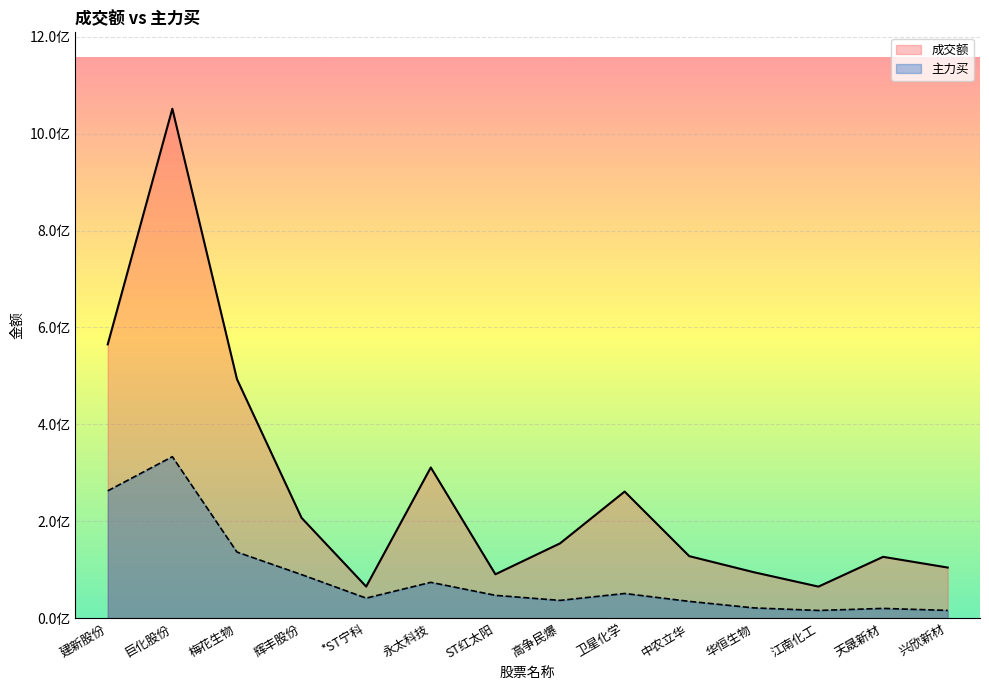

The value of 成交额 at 高争民爆 is 154307479. True or false?

True